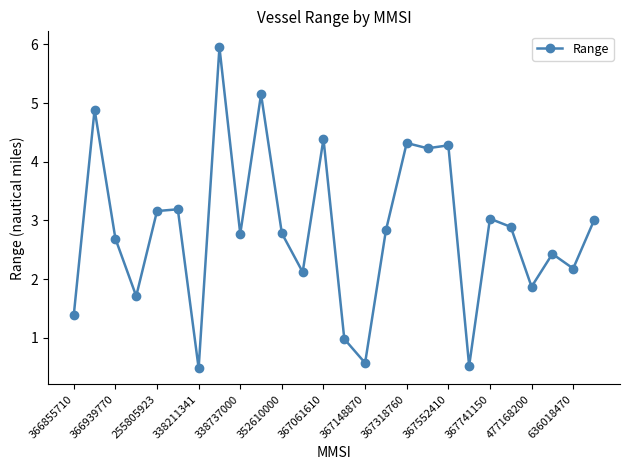

What is the difference between the maximum and second lowest values?

5.4